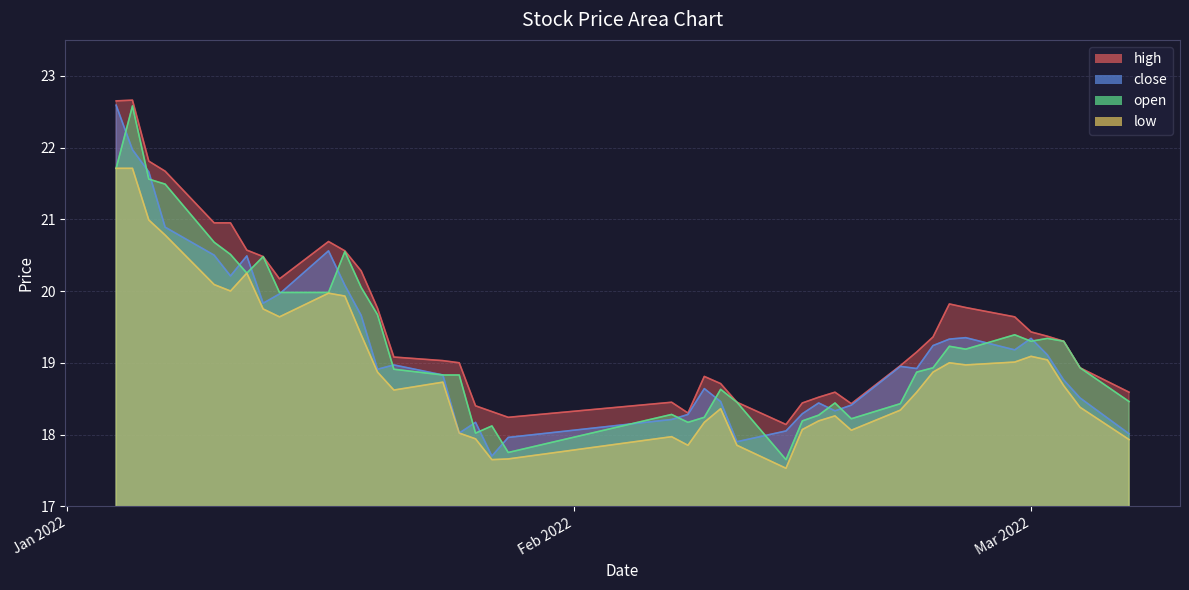

Which series changed the most between 2022-01-05 and 2022-03-04?

high